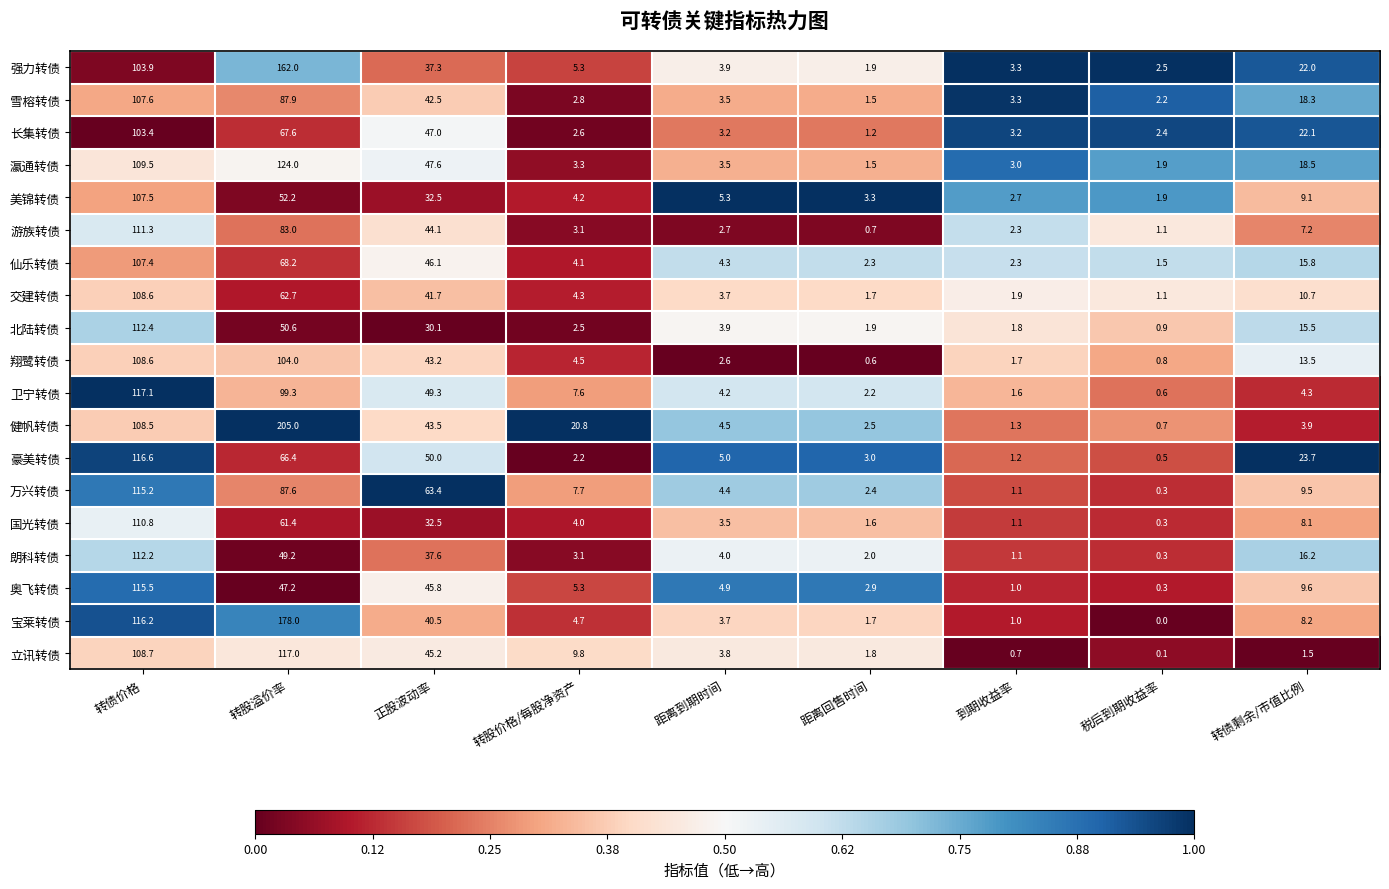

What is the total value across all series at 税后到期收益率?

19.4